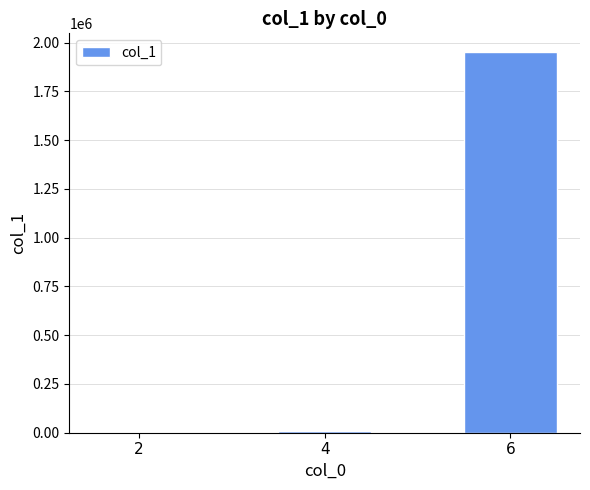

What is the change in value from 4 to 6?

+1940672